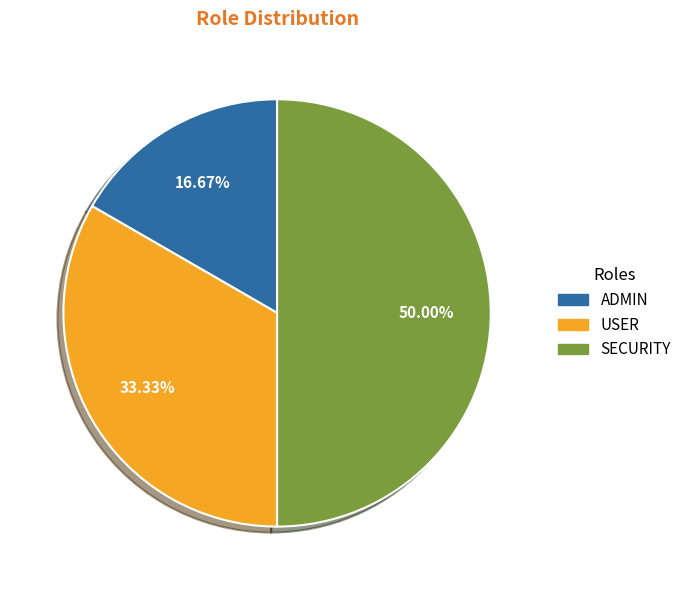

What is the largest slice in the pie chart?

SECURITY